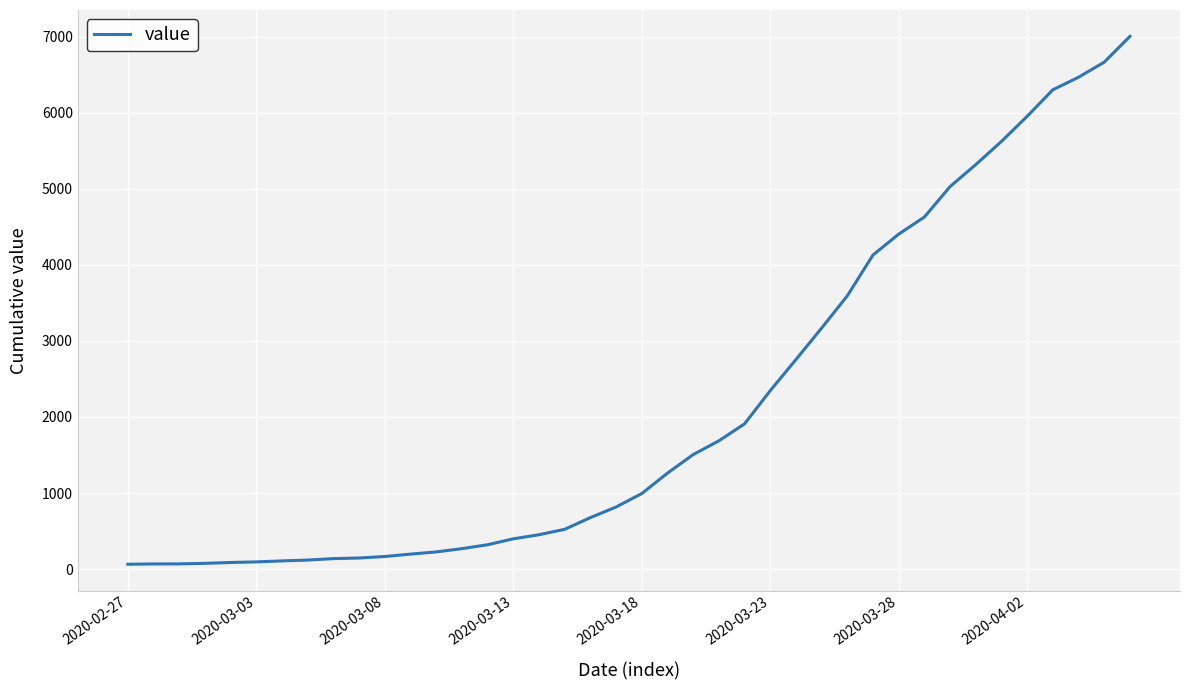

What is the difference between the maximum and minimum values?

6939